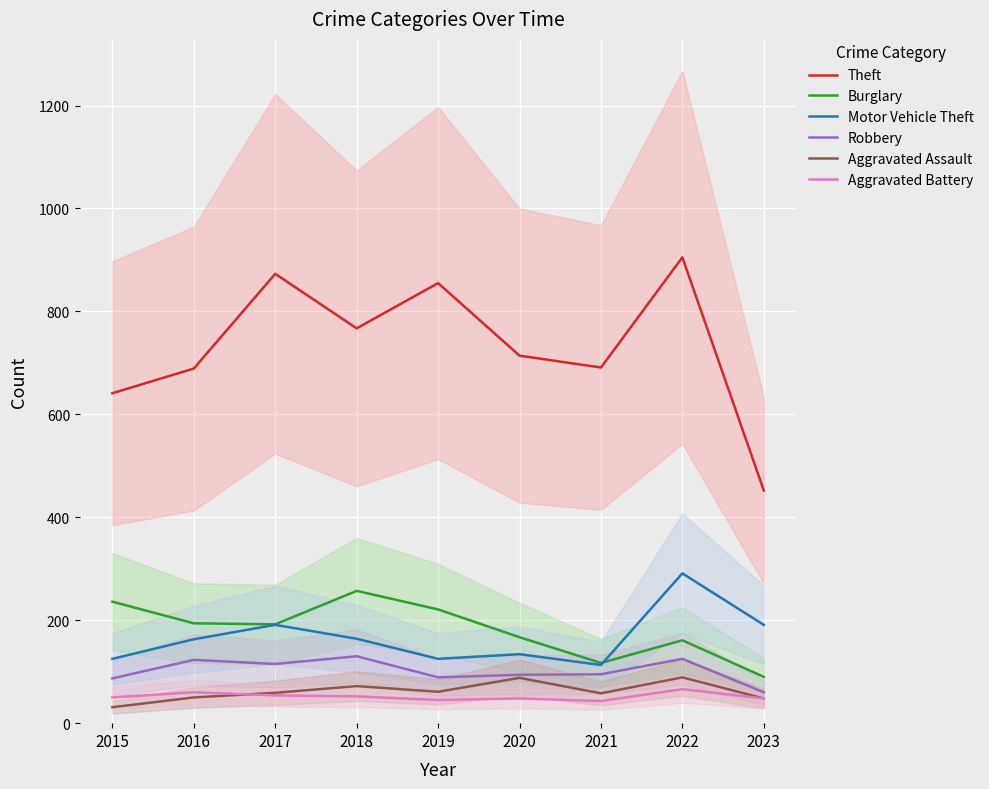

At which label does Theft first exceed 714?

2017